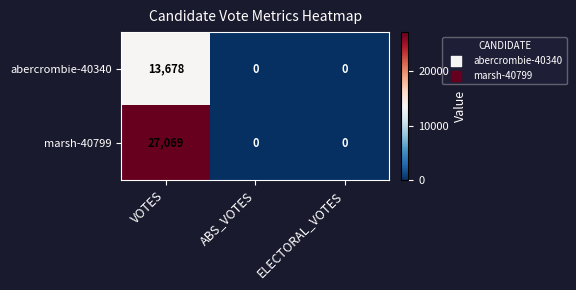

How many marsh-40799 values are between 0 and 27069?

3